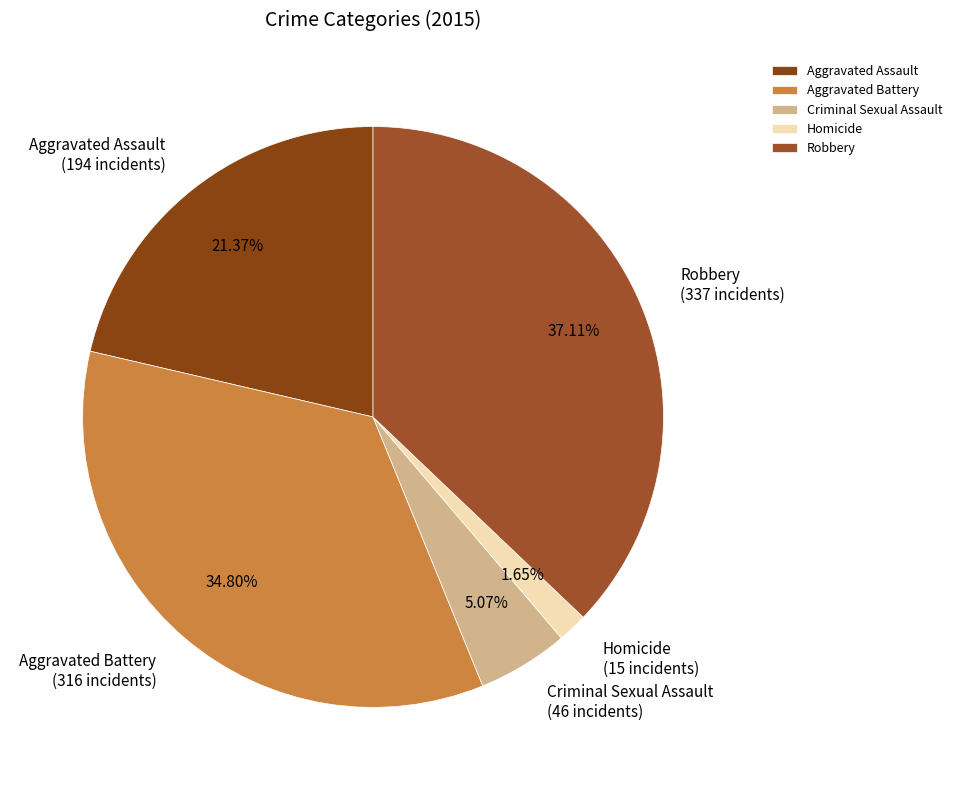

Which slice is the smallest?

Homicide